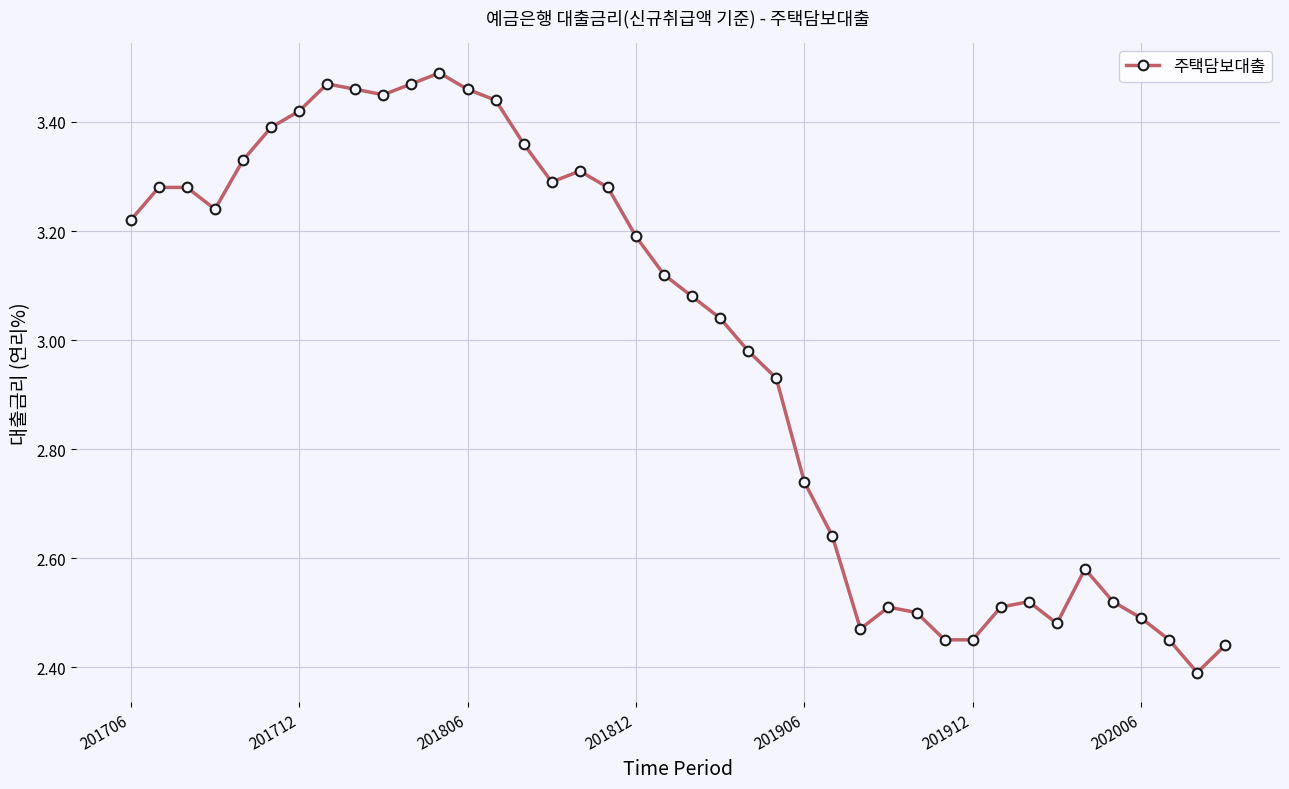

True or false: there are more than 1 points higher than both neighbors.

True